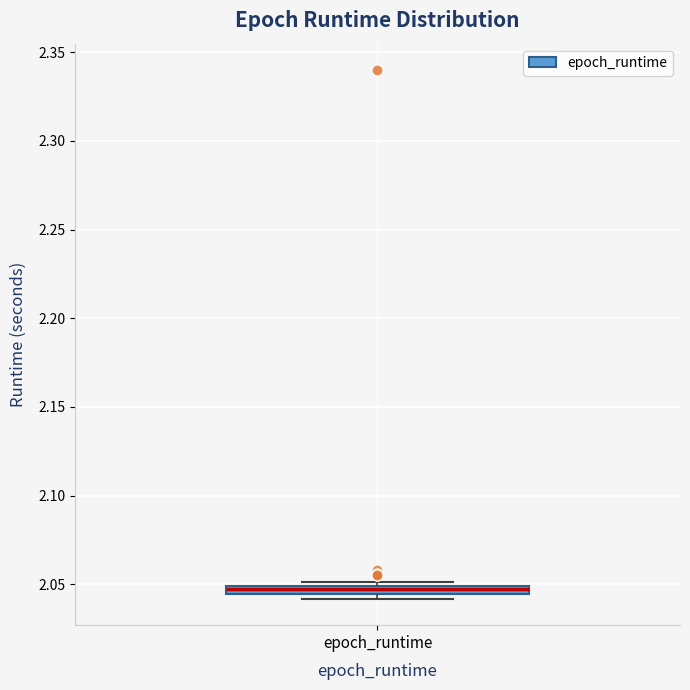

Where is the upper edge of the box for epoch_runtime on the y-axis? The values are not printed on the chart, so give them approximately, as read against the axis.

2.050